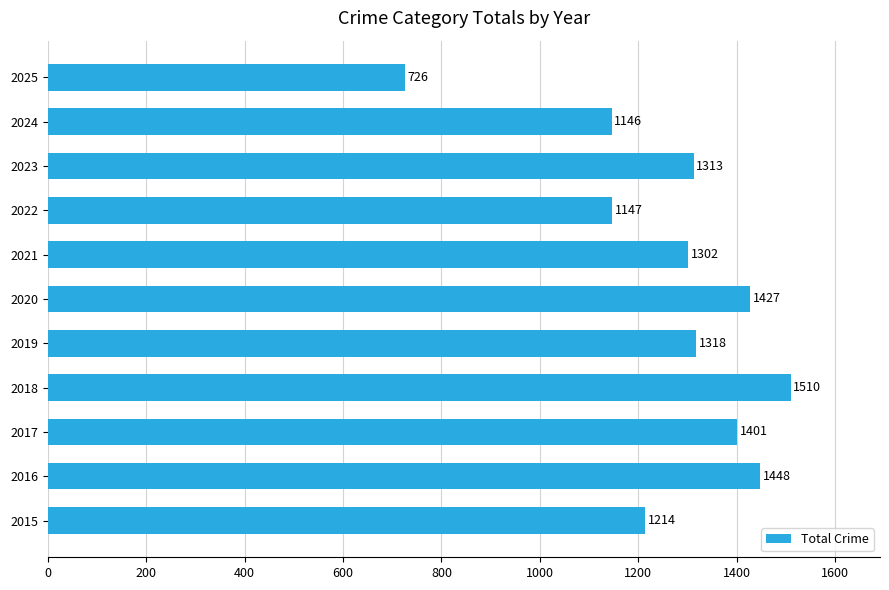

Does the chart contain any negative values?

No